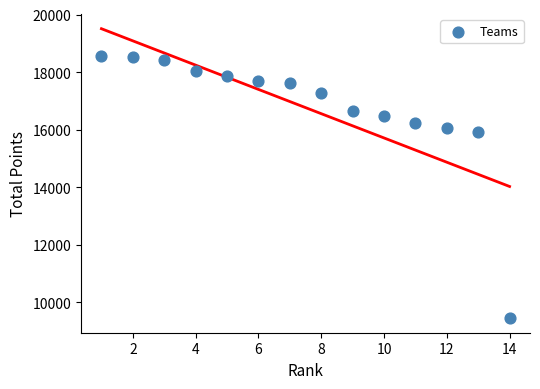

What Y value in the scatter plot is closest to 13998?

15910